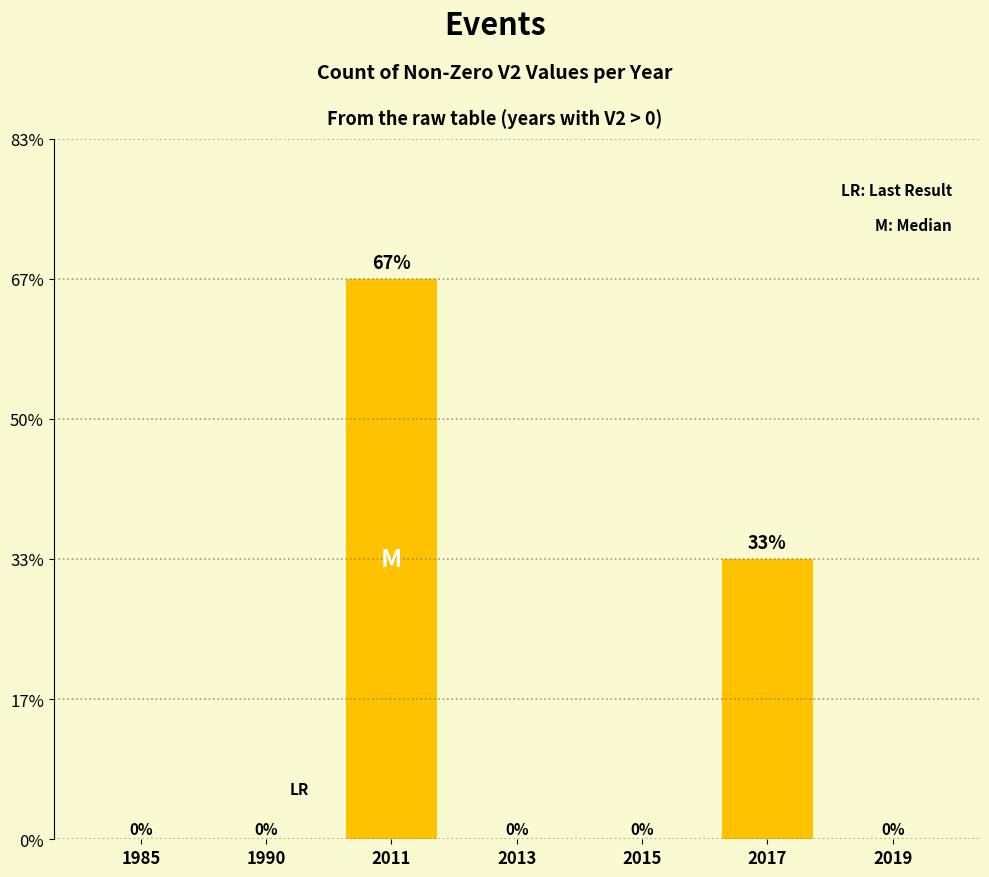

Is it true that the value at 1990 is 0.0?

True